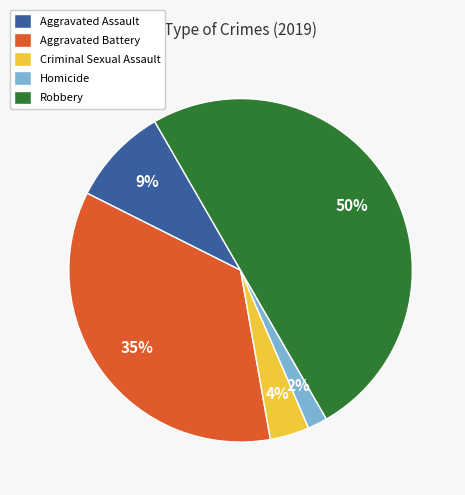

Count the number of slices in the pie.

5